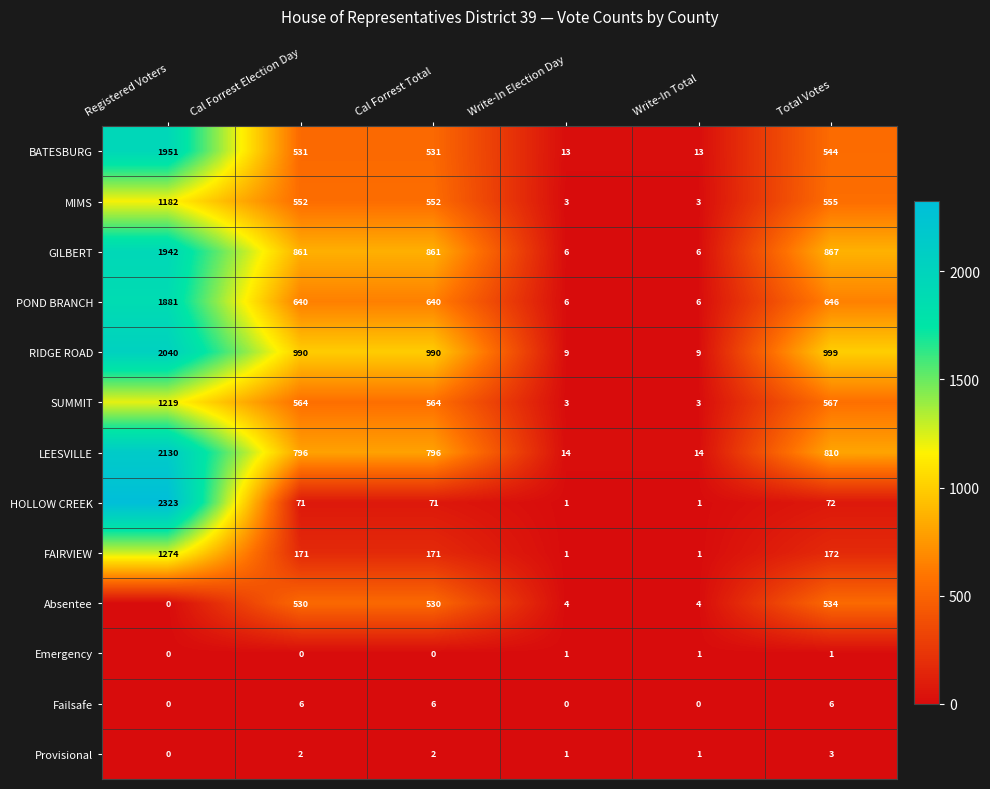

At which category does the chart reach its peak across all series?

Registered Voters